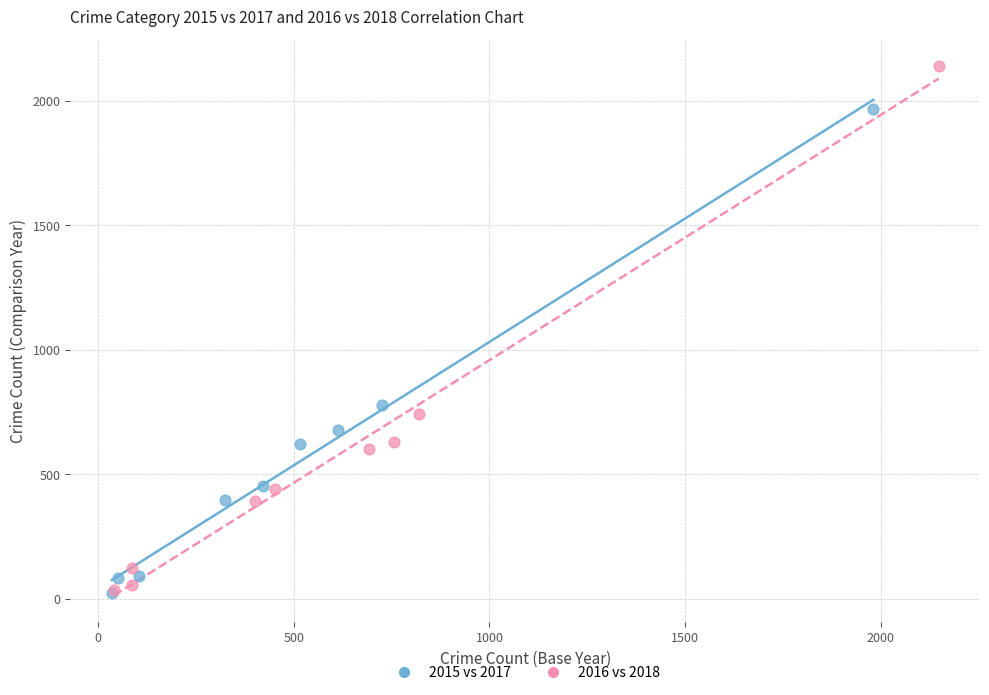

Which series contains the highest Y value?

2016 vs 2018